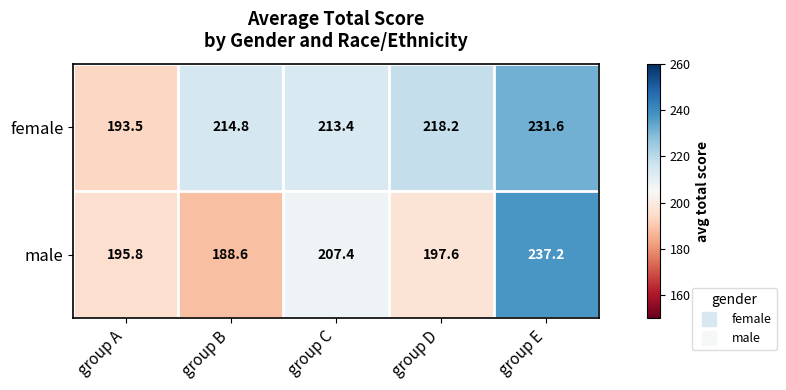

Count the number of categories in the chart.

5